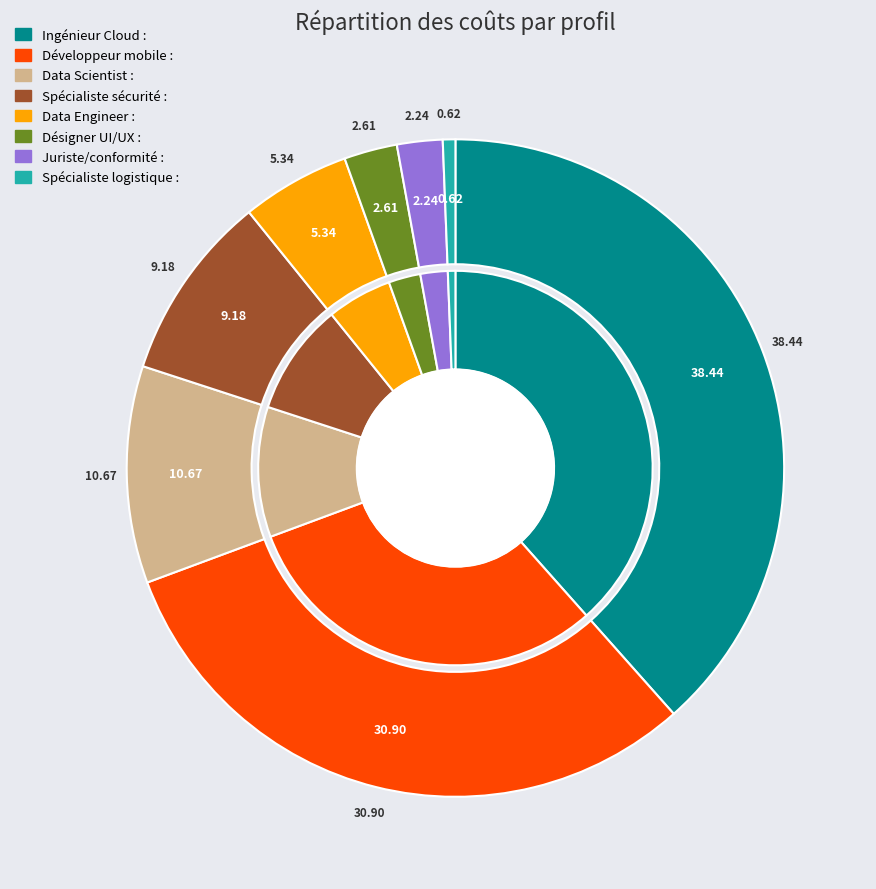

To the nearest percent, what percentage of the pie is Data Engineer :?

5%